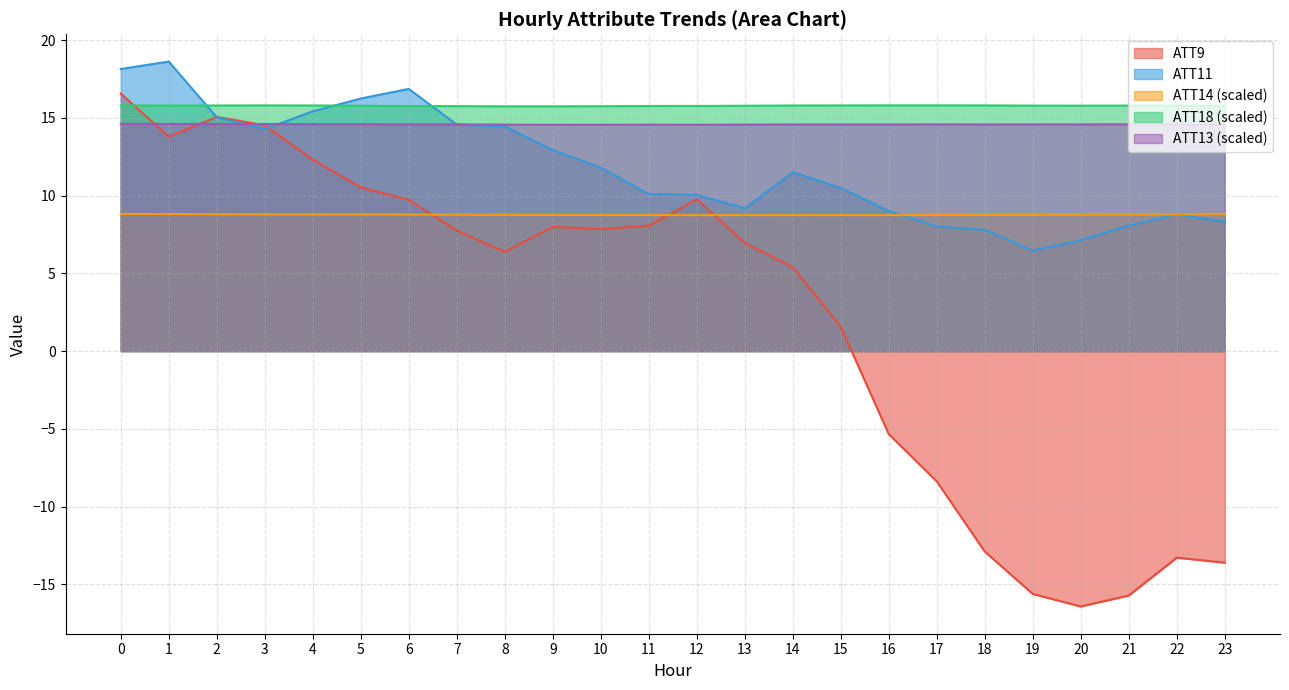

Reading left to right, what are all the values shown in this chart?

ATT9: 16.6	13.8	15.1	14.5	12.3	10.5	9.7	7.7	6.4	8.0	7.9	8.1	9.8	7.0	5.4	1.6	-5.3	-8.4	-12.9	-15.6	-16.4	-15.7	-13.3	-13.6
ATT11: 18.1	18.6	15.0	14.3	15.4	16.2	16.9	14.6	14.5	12.9	11.8	10.1	10.1	9.2	11.5	10.5	9.0	8.0	7.8	6.5	7.1	8.1	8.8	8.3
ATT13: 14.6	14.6	14.6	14.6	14.6	14.6	14.6	14.6	14.6	14.6	14.6	14.6	14.6	14.6	14.6	14.6	14.6	14.6	14.6	14.6	14.6	14.6	14.6	14.6
ATT14: 8.8	8.8	8.8	8.8	8.8	8.8	8.8	8.8	8.8	8.8	8.8	8.8	8.7	8.7	8.7	8.7	8.7	8.8	8.8	8.8	8.8	8.8	8.8	8.8
ATT18: 15.8	15.8	15.8	15.8	15.8	15.8	15.8	15.8	15.7	15.7	15.8	15.8	15.8	15.8	15.8	15.8	15.8	15.8	15.8	15.8	15.8	15.8	15.8	15.8